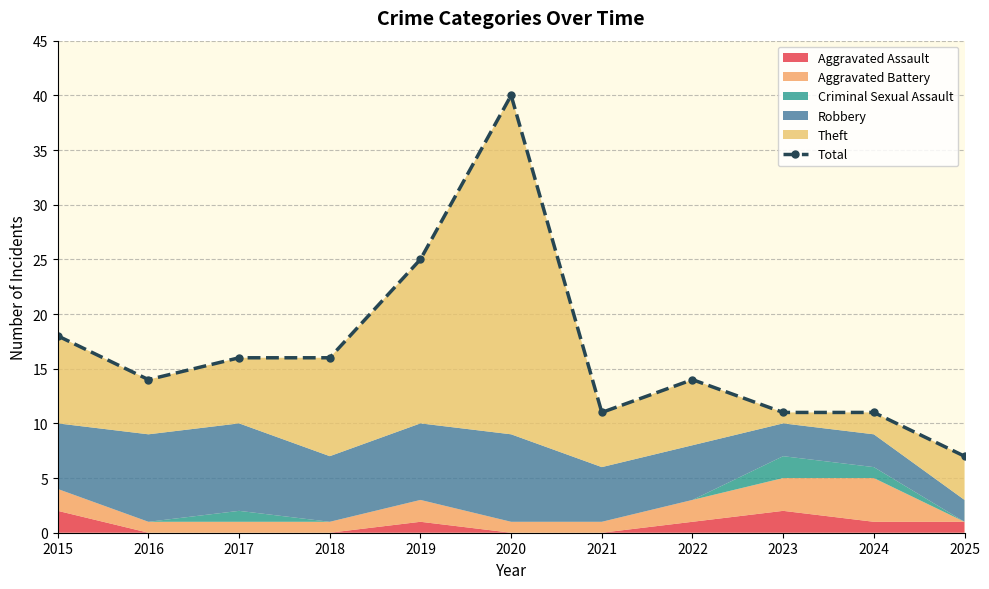

What is the ratio of the value at 2023 to the value at 2016?

0.8